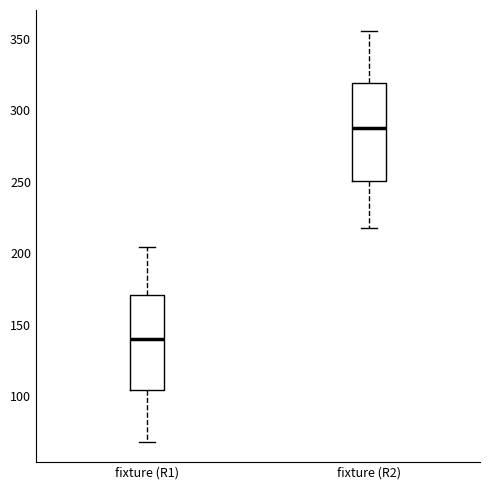

Where does the median line of the box for fixture (R1) sit on the y-axis? The values are not printed on the chart, so give them approximately, as read against the axis.

140